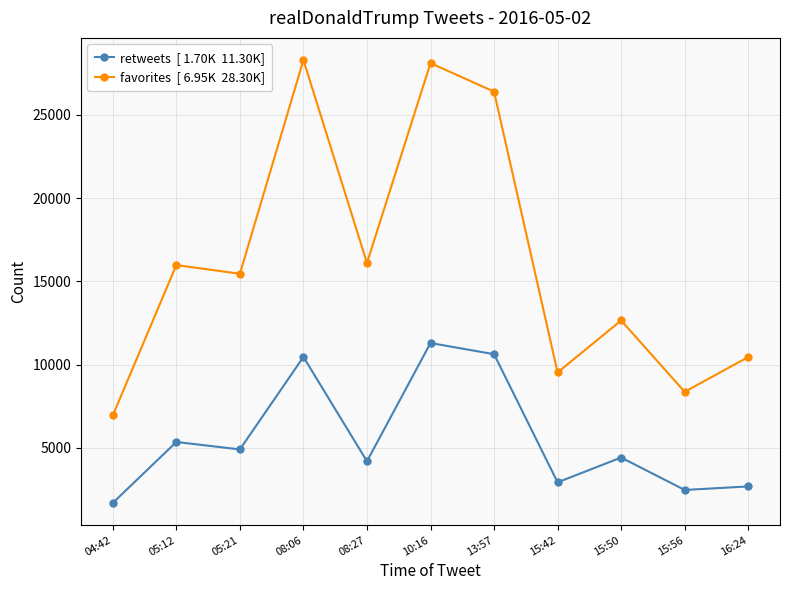

What is the spread (max minus min) of values at 05:12?

10625